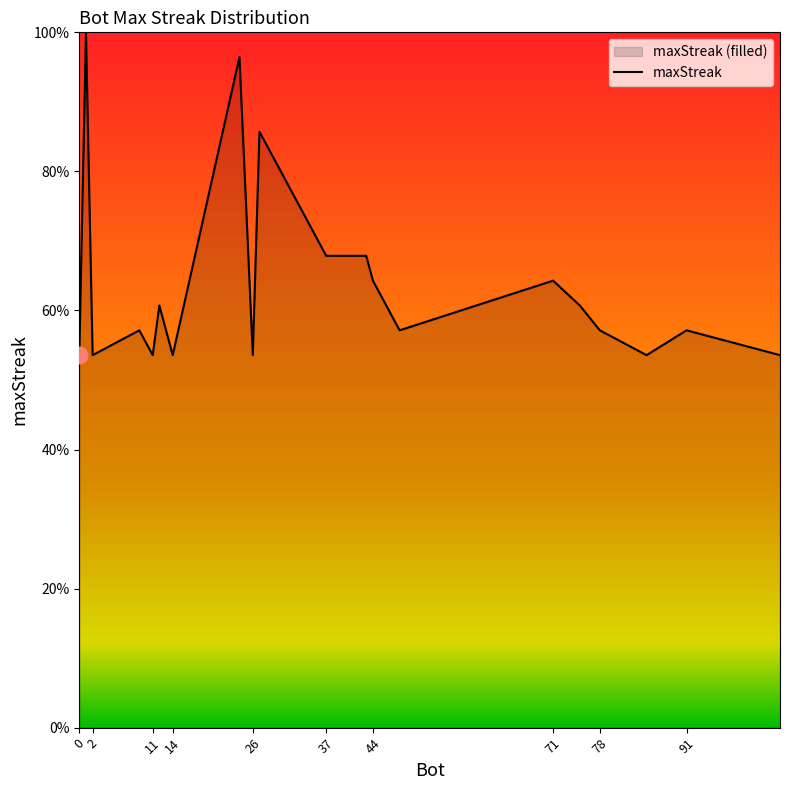

What is the greatest value displayed?

100.0